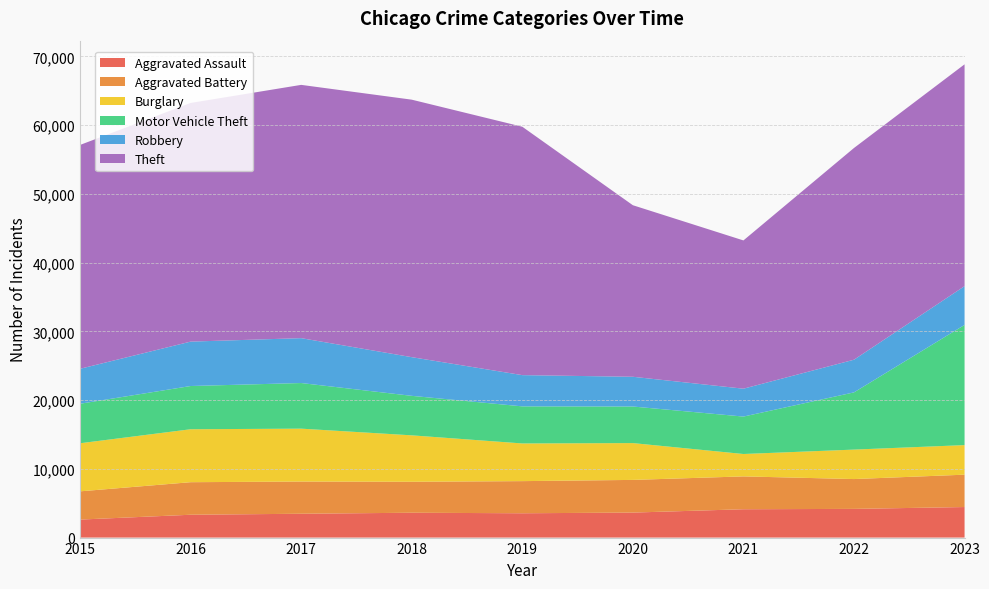

Reading left to right, transcribe all the data shown in this chart.

Aggravated Assault: 2619	3323	3468	3615	3539	3637	4124	4175	4444
Aggravated Battery: 4110	4736	4686	4506	4676	4756	4779	4341	4710
Burglary: 6995	7704	7695	6756	5482	5356	3258	4287	4302
Motor Vehicle Theft: 5749	6290	6640	5747	5395	5322	5447	8326	17488
Robbery: 5087	6461	6529	5628	4546	4328	4057	4752	5641
Theft: 32570	34725	36853	37466	36142	24960	21573	30808	32275